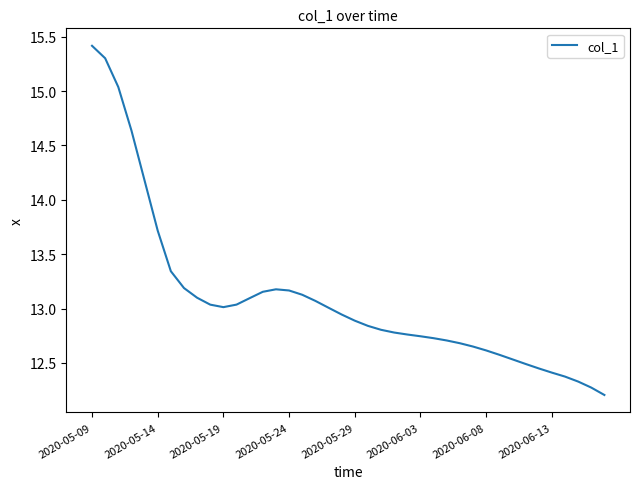

What is the maximum value shown in the chart?

15.4